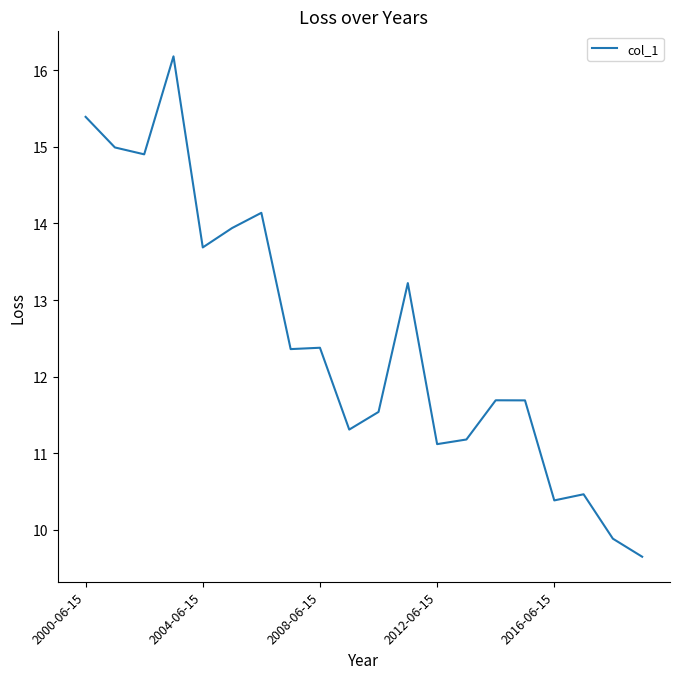

What is the difference between the maximum and minimum values?

6.5